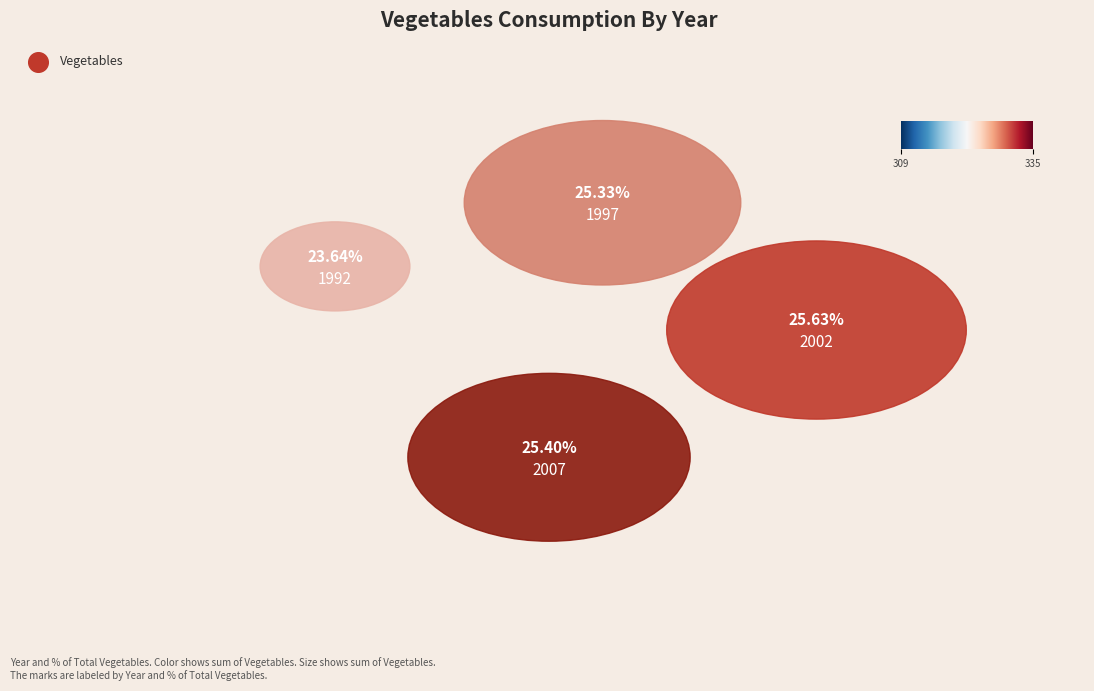

What is the change in value from 1992 to 2007?

+23